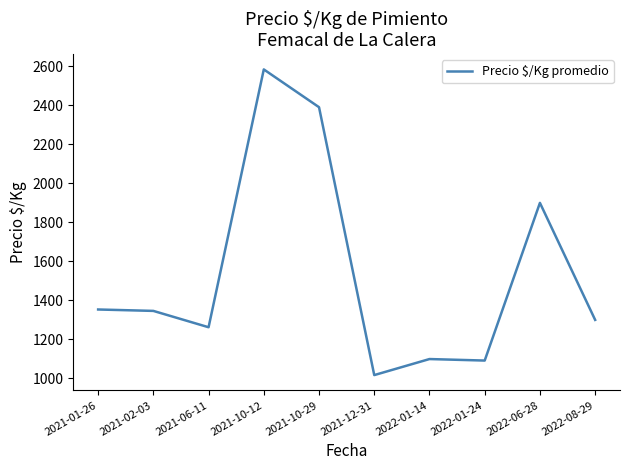

The value at 2021-10-29 is 3783.0. True or false?

False